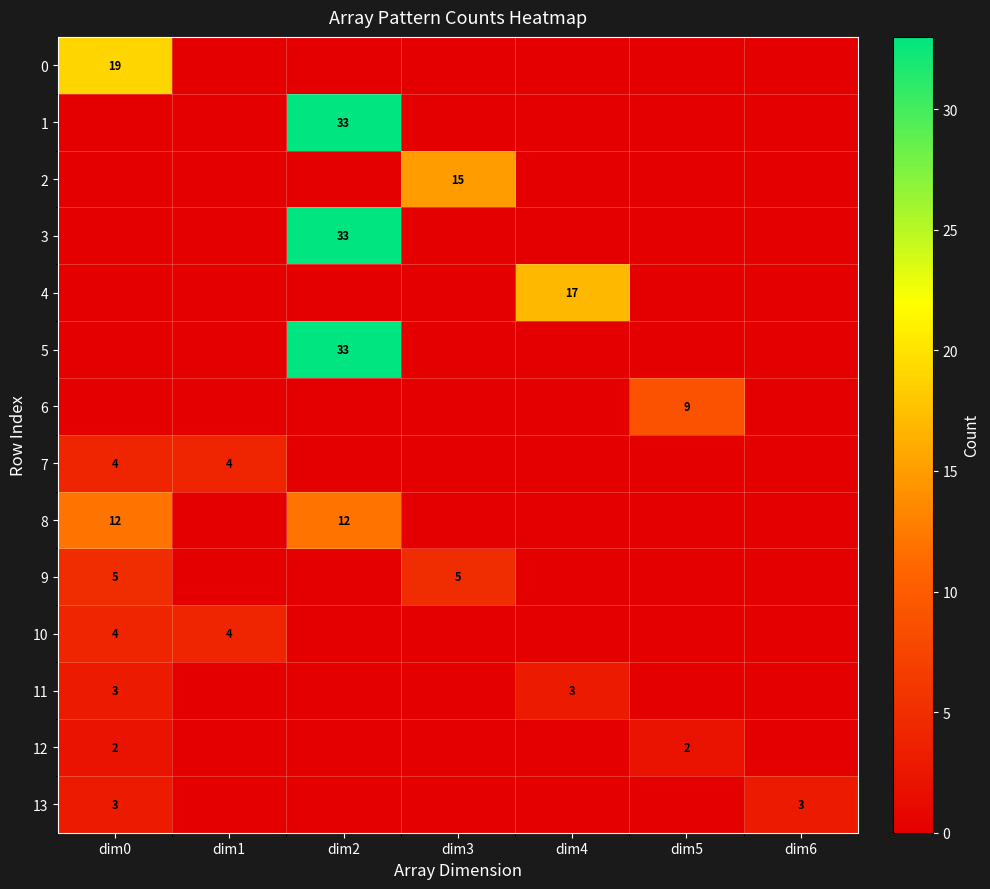

At how many categories does at least one series exceed 19?

1